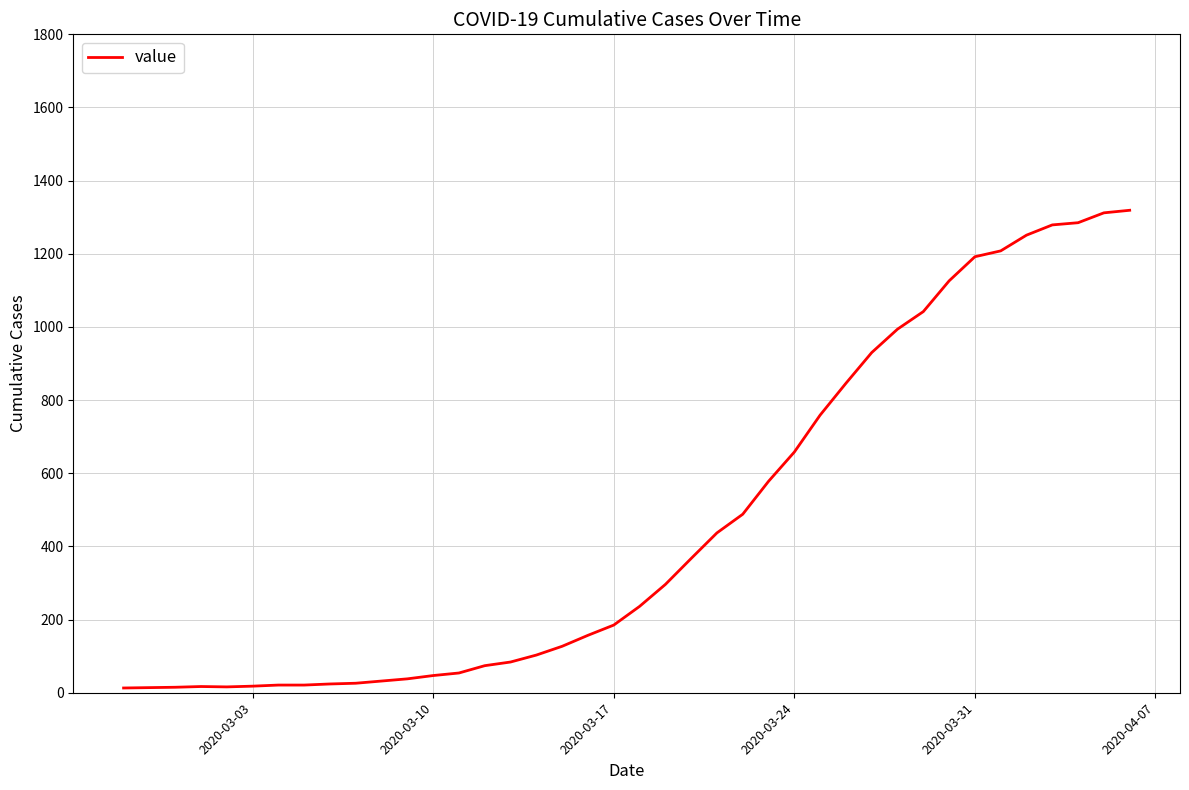

How many lines are shown in the chart?

1